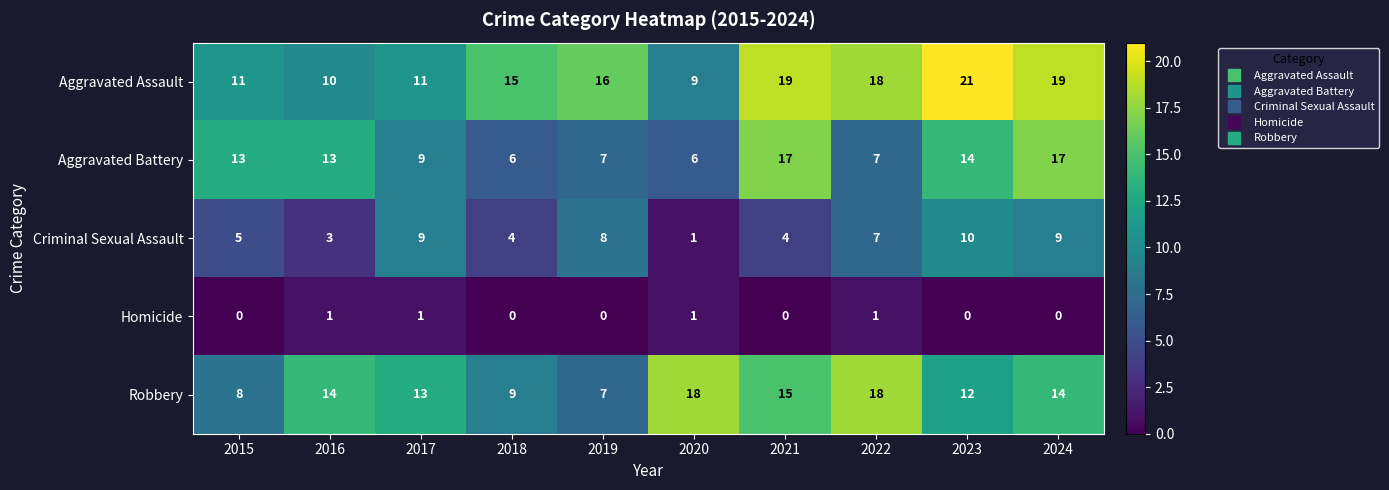

What is the difference between the Aggravated Battery values at 2024 and 2019?

10